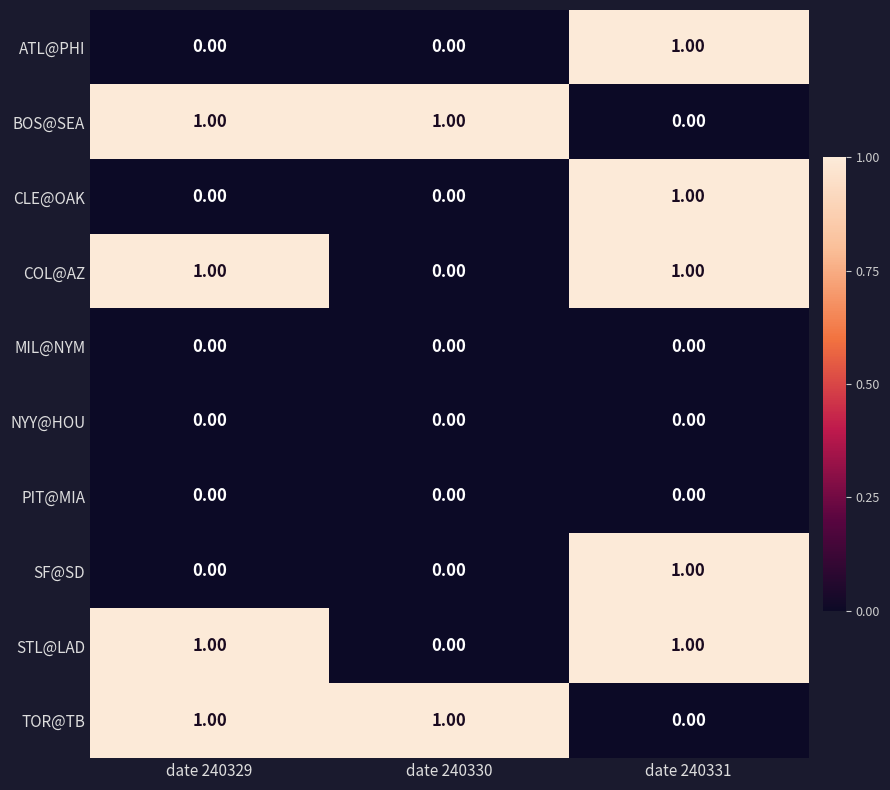

At how many categories does at least one series exceed 0?

3